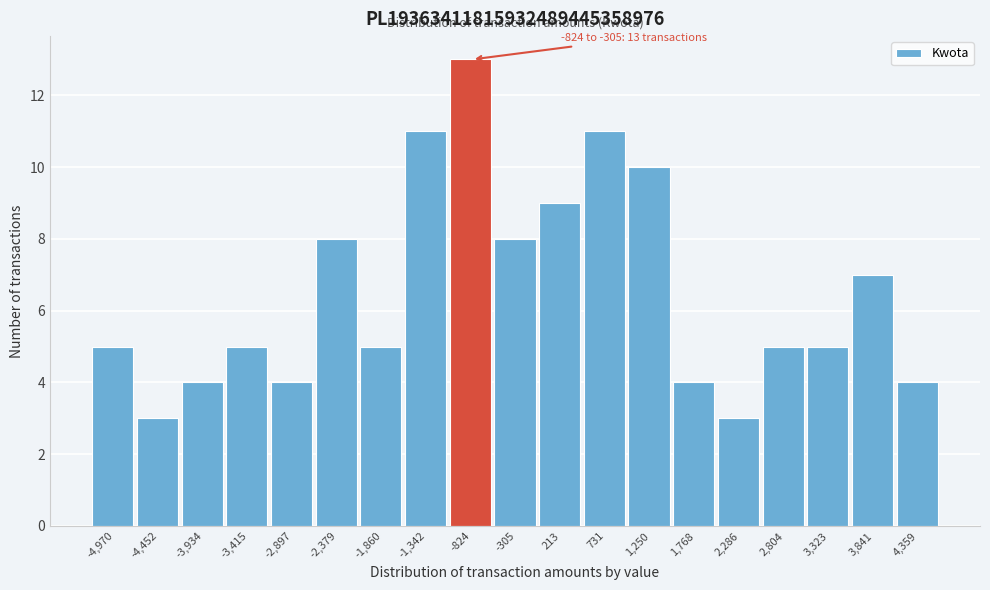

Reading right to left, transcribe all the data shown in this chart.

4,359=4	3,841=7	3,323=5	2,804=5	2,286=3	1,768=4	1,250=10	731=11	213=9	-305=8	-824=13	-1,342=11	-1,860=5	-2,379=8	-2,897=4	-3,415=5	-3,934=4	-4,452=3	-4,970=5